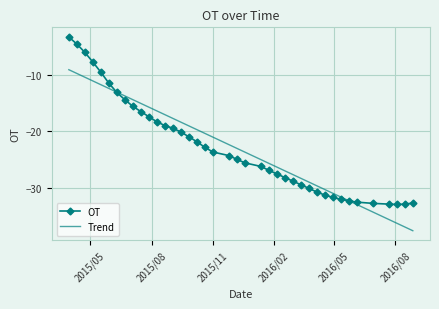

What is the smallest value displayed?

-37.6